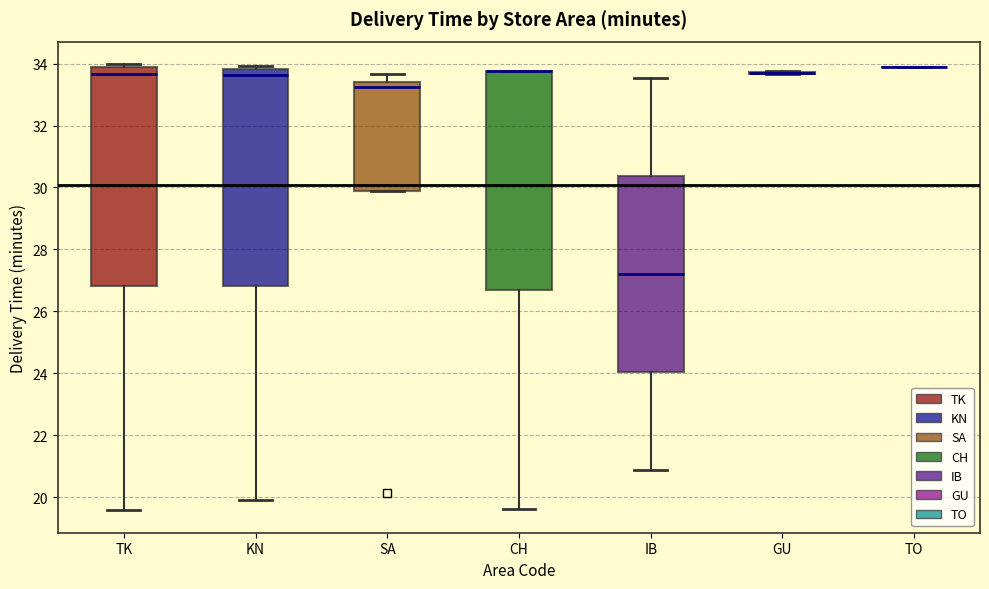

Reading left to right, transcribe this box plot: for each box, give where its median line is, the range the box spans, and where its two whiskers end, as read against the y-axis. The values are not printed on the chart, so give them approximately, as read against the axis.

TK: median 33.6, box 26.8 to 34.0, whiskers 19.6 to 34.0 (just above the box's upper edge)
KN: median 33.6, box 26.8 to 33.8, whiskers 20.0 to 34.0
SA: median 33.2, box 29.8 to 33.4, whiskers 29.8 to 33.6
CH: median 33.8 (drawn on the box's upper edge), box 26.6 to 33.8, whiskers 19.6 to 33.8
IB: median 27.2, box 24.0 to 30.4, whiskers 20.8 to 33.6
GU: box collapsed to a line at 33.8, whiskers 33.6 to 33.8
TO: box collapsed to a line at 33.8, whiskers 33.8 to 33.8